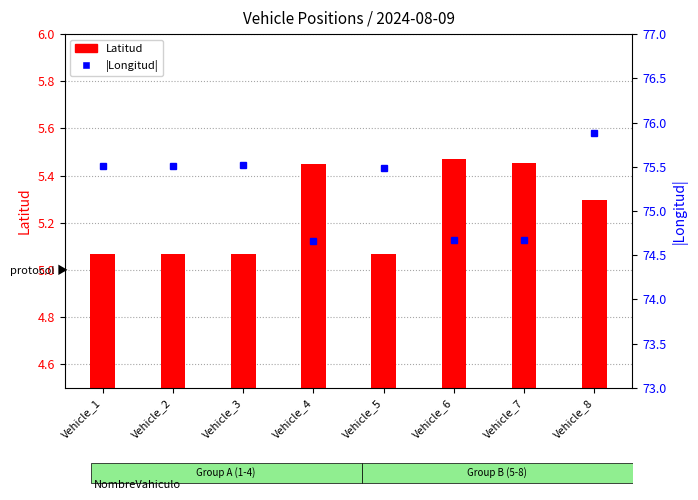

Which has a higher value, Vehicle_7 or Vehicle_2?

Vehicle_7